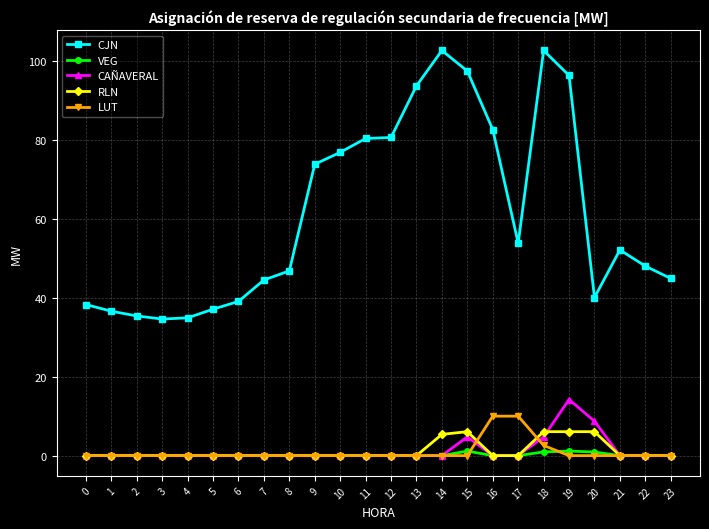

Is it true that VEG equals 0.0 at 12?

True